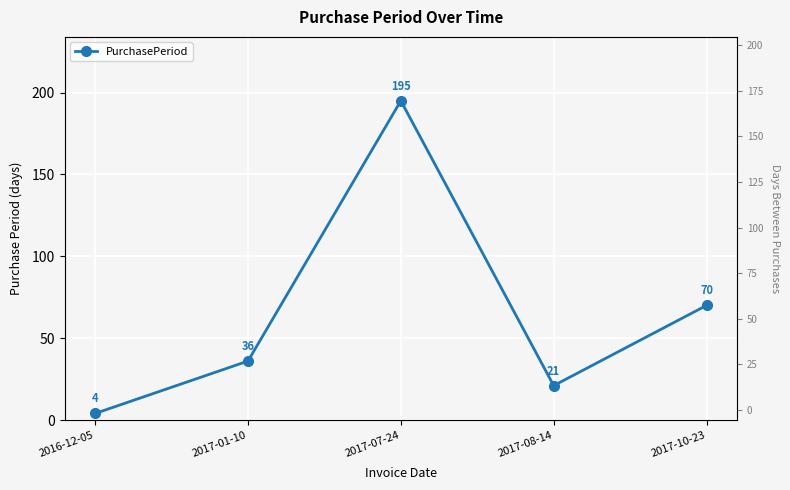

What is the ratio of the value at 2017-07-24 to the value at 2017-01-10?

5.4